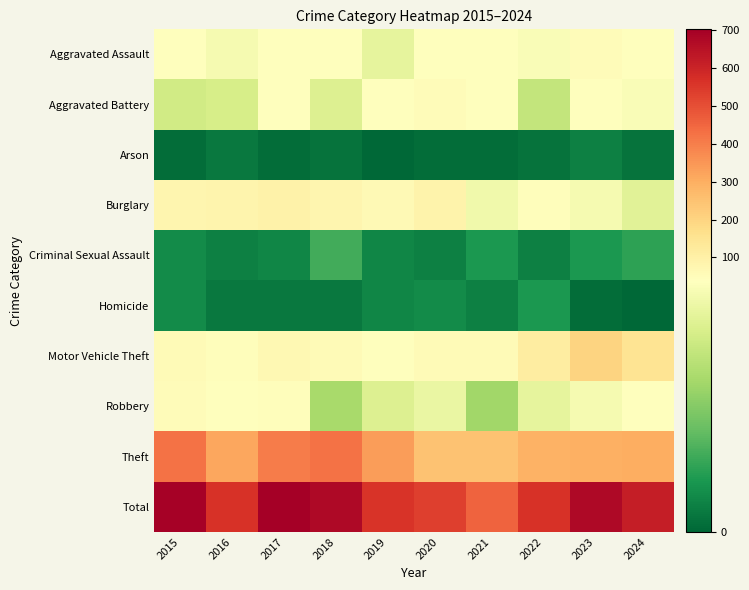

Reading right to left, what are all the values shown in this chart?

Aggravated Assault: 2024=42	2023=51	2022=38	2021=39	2020=39	2019=34	2018=39	2017=39	2016=37	2015=41
Aggravated Battery: 2024=38	2023=39	2022=28	2021=40	2020=52	2019=43	2018=32	2017=44	2016=31	2015=30
Arson: 2024=2	2023=4	2022=2	2021=1	2020=1	2019=0	2018=2	2017=1	2016=3	2015=1
Burglary: 2024=33	2023=37	2022=46	2021=36	2020=88	2019=61	2018=80	2017=93	2016=81	2015=78
Criminal Sexual Assault: 2024=10	2023=8	2022=4	2021=8	2020=4	2019=5	2018=12	2017=5	2016=4	2015=6
Homicide: 2024=0	2023=1	2022=8	2021=4	2020=6	2019=5	2018=3	2017=3	2016=3	2015=6
Motor Vehicle Theft: 2024=152	2023=204	2022=113	2021=56	2020=57	2019=43	2018=57	2017=66	2016=48	2015=57
Robbery: 2024=39	2023=37	2022=34	2021=23	2020=35	2019=32	2018=24	2017=48	2016=43	2015=51
Theft: 2024=299	2023=293	2022=292	2021=249	2020=249	2019=337	2018=423	2017=402	2016=315	2015=423
Total: 2024=615	2023=674	2022=565	2021=456	2020=531	2019=560	2018=672	2017=701	2016=565	2015=693